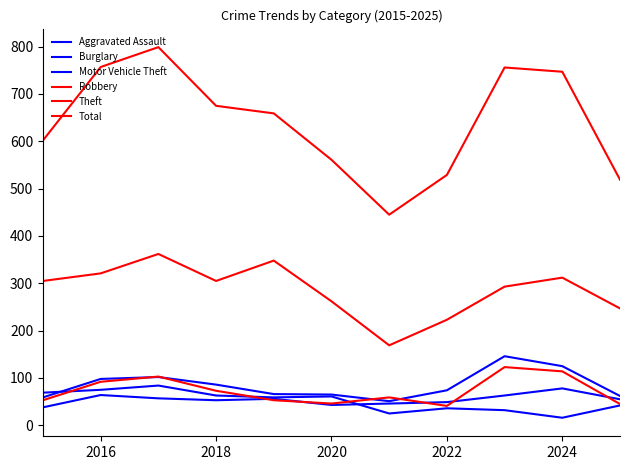

List the series in order of their peak value, highest first.

Total, Theft, Motor Vehicle Theft, Robbery, Burglary, Aggravated Assault